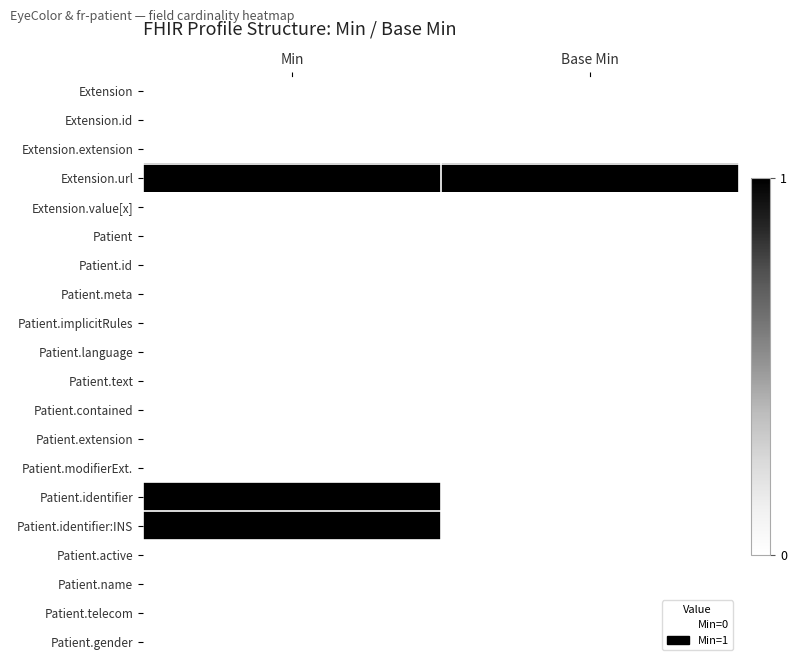

What is the total value across all series at Min?

3